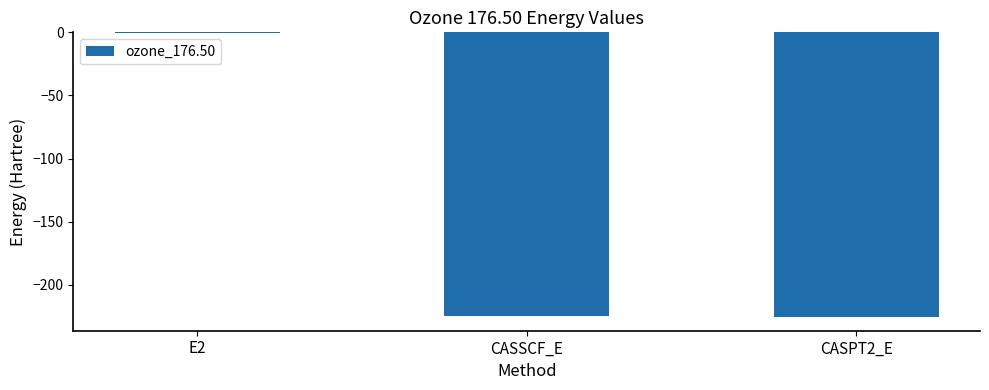

Which category has the highest value across all series?

E2